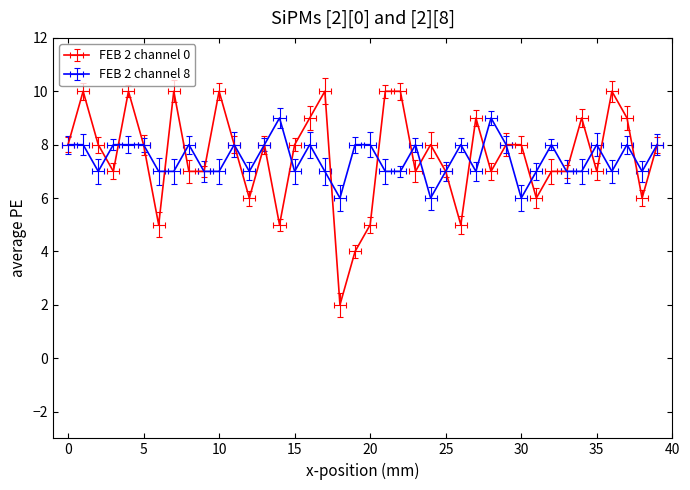

In Open to opportunities, how many points are higher than both neighbors (excluding endpoints)?

10